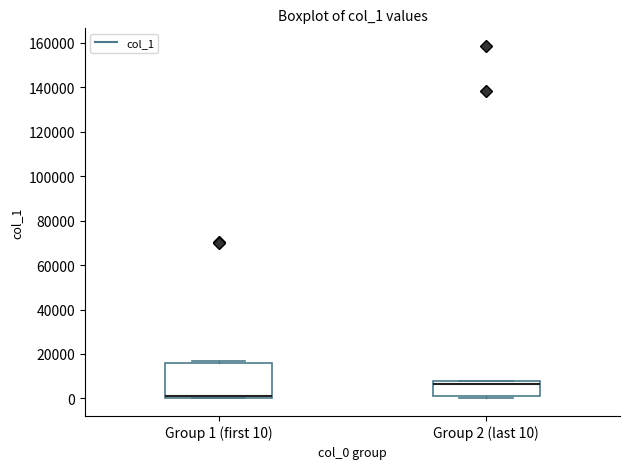

Which box has the lowest median line?

Group 1 (first 10)